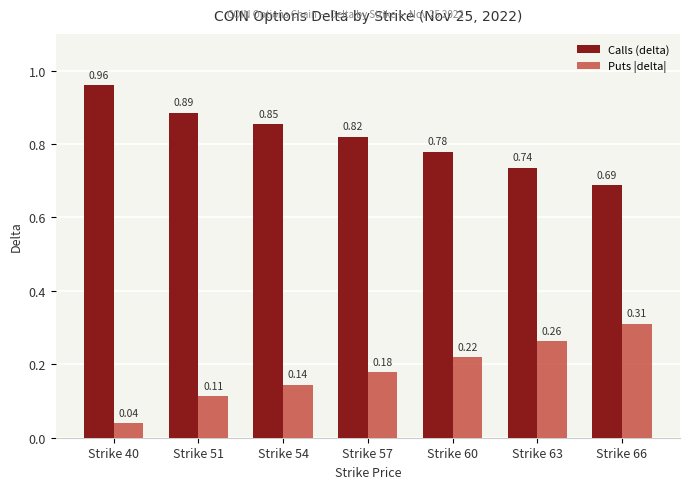

Is the value of Calls (delta) at Strike 54 greater than the value of Puts |delta| at Strike 63?

Yes